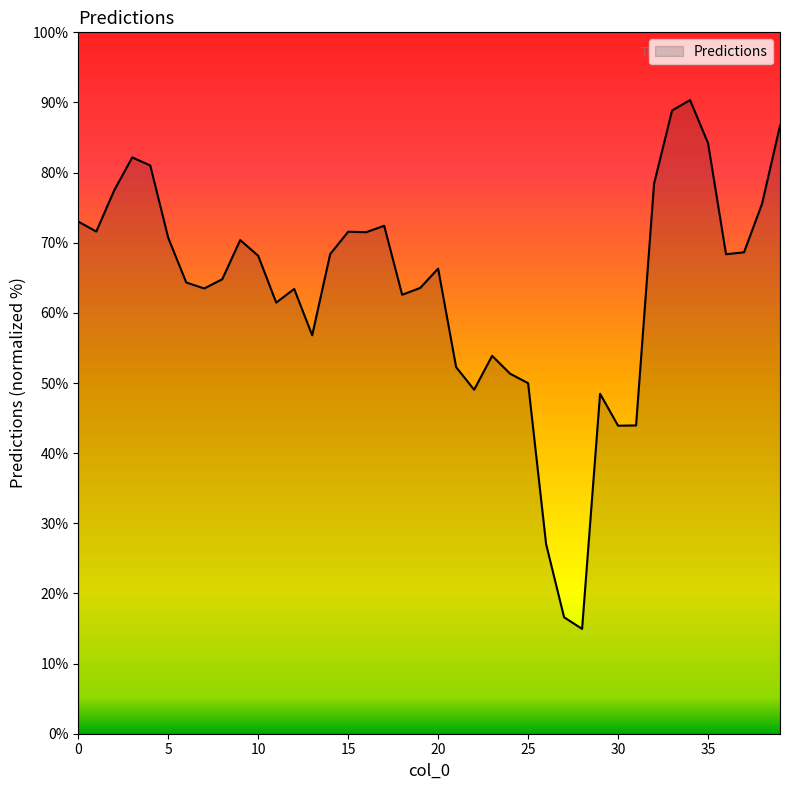

What is the difference between the maximum and minimum values?

75.4